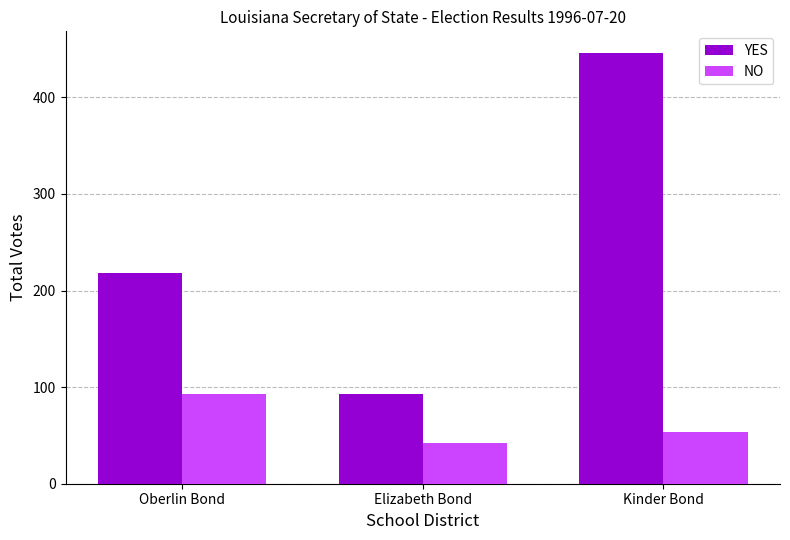

What is the maximum value shown in the chart?

446